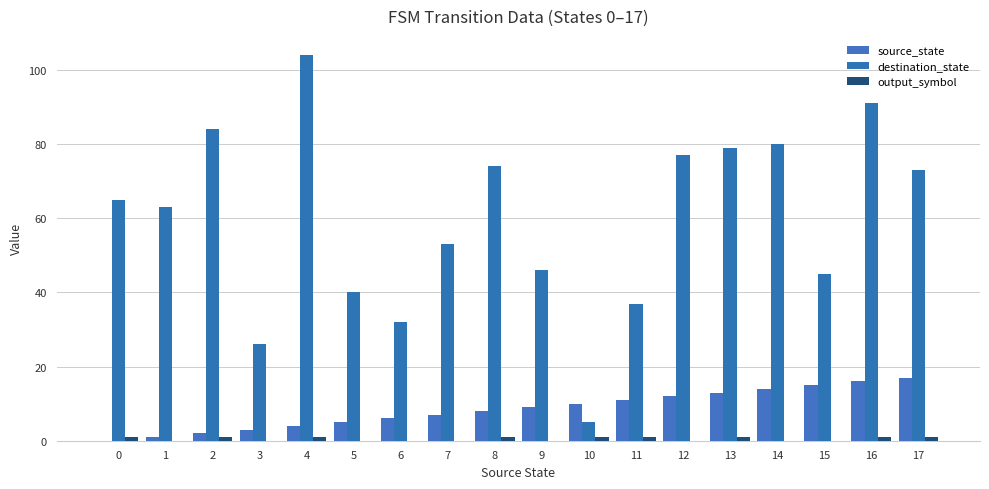

Rank the series by their maximum value, from highest to lowest.

destination_state, source_state, output_symbol